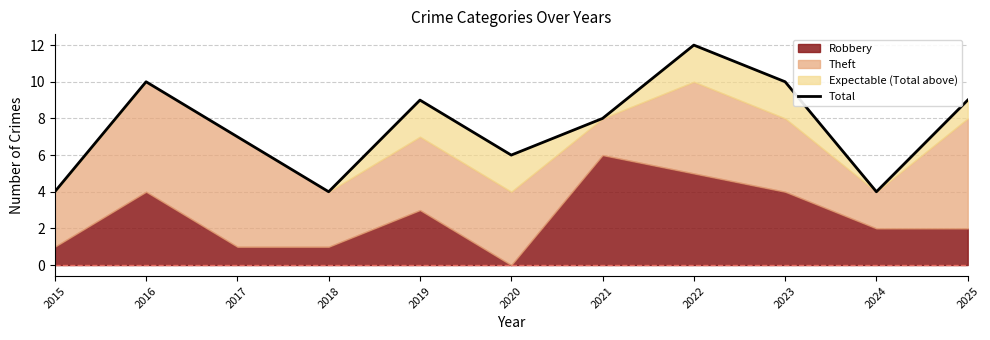

What is the value of the 11th point from the left?

9